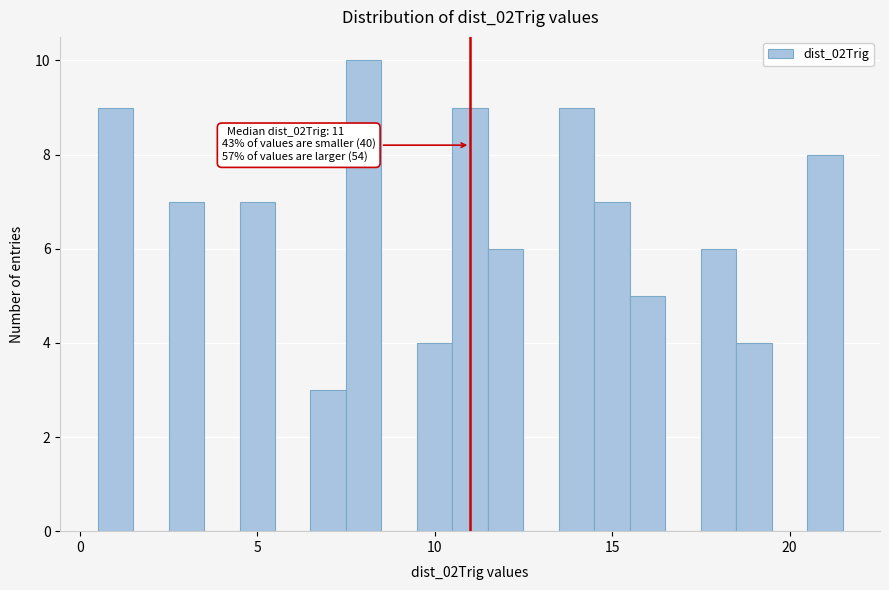

Read against the x-axis, roughly where is the centre of the tallest bar?

8.0